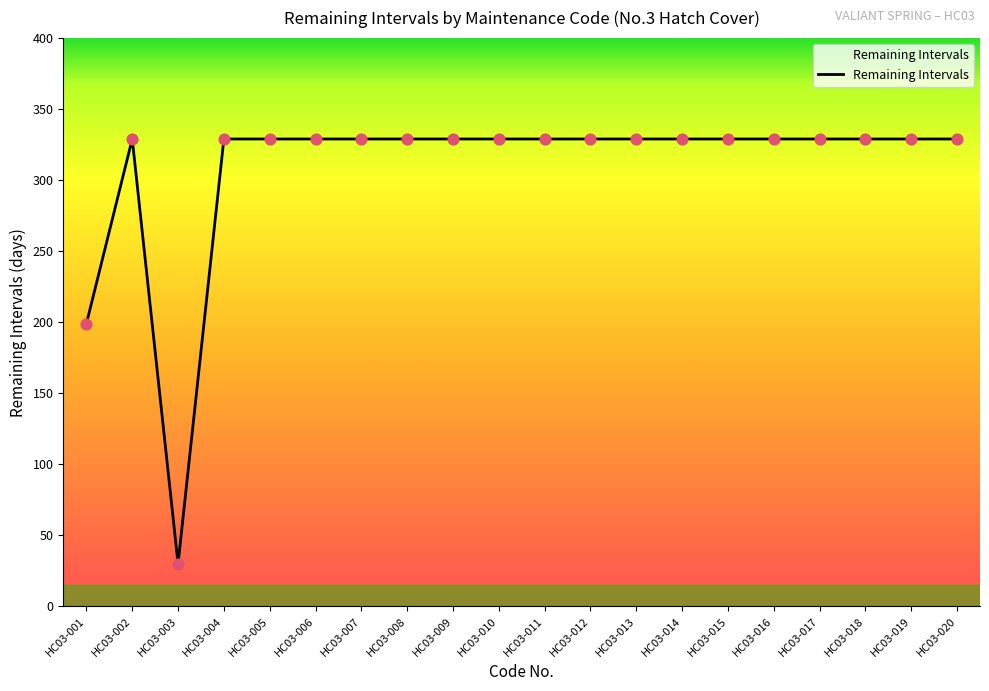

Approximately how many times larger is the value at HC03-009 compared to HC03-013?

1.0